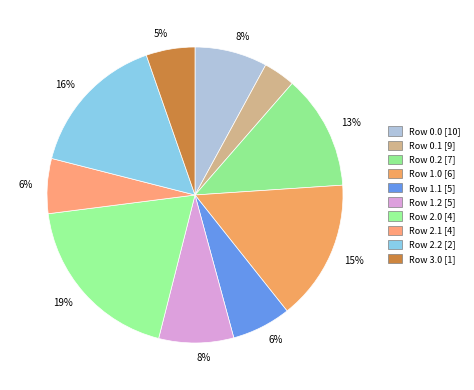

Count the number of slices in the pie.

10